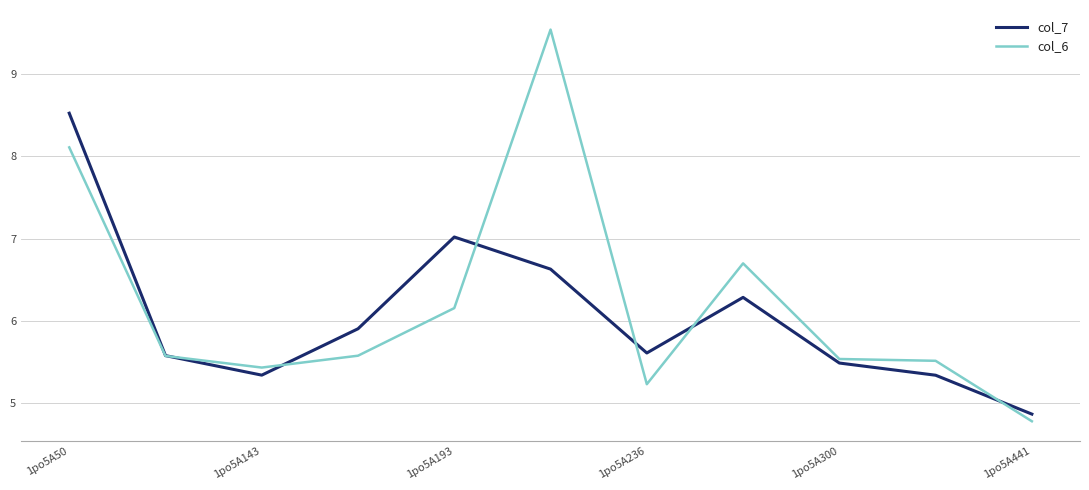

What is the minimum value shown in the chart?

4.8